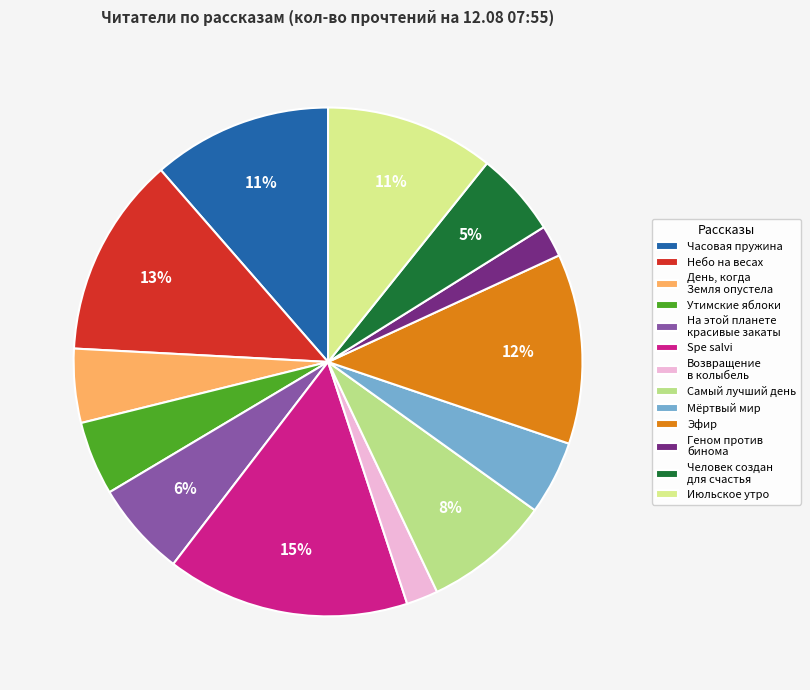

What percentage do Небо на весах and На этой планете красивые закаты together represent?

18.8%